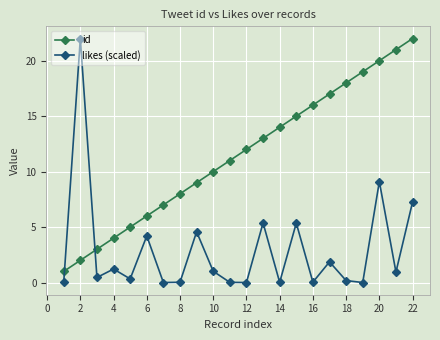

Rank the series by their average value, from highest to lowest.

id, likes (scaled)